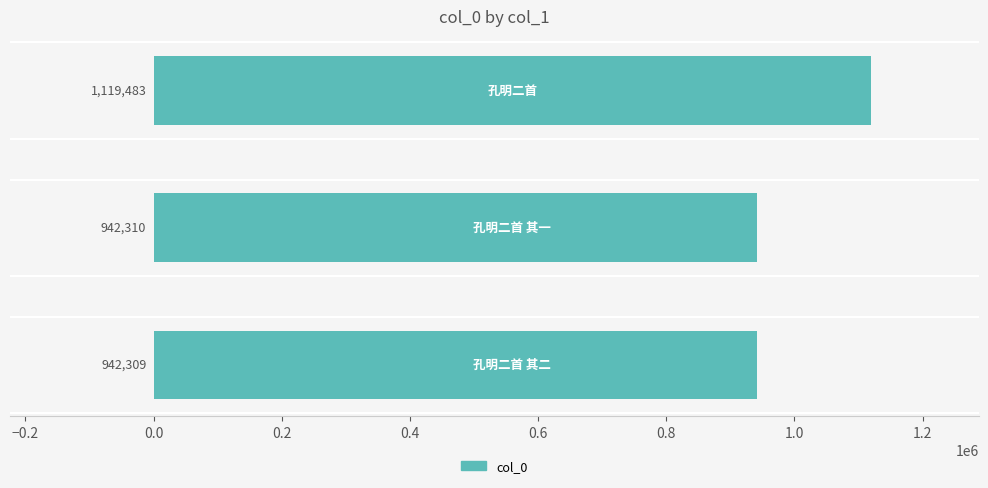

What is the sum of all values?

3004102